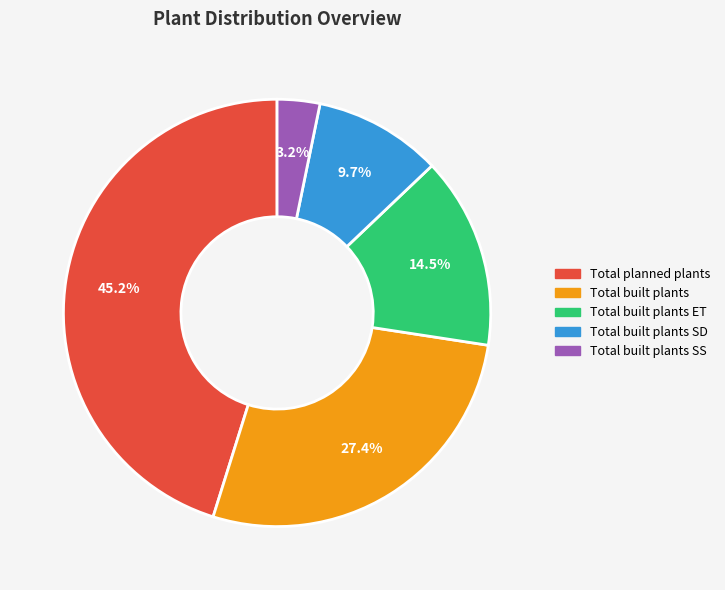

How much of the chart is everything except Total built plants SD?

90.3%